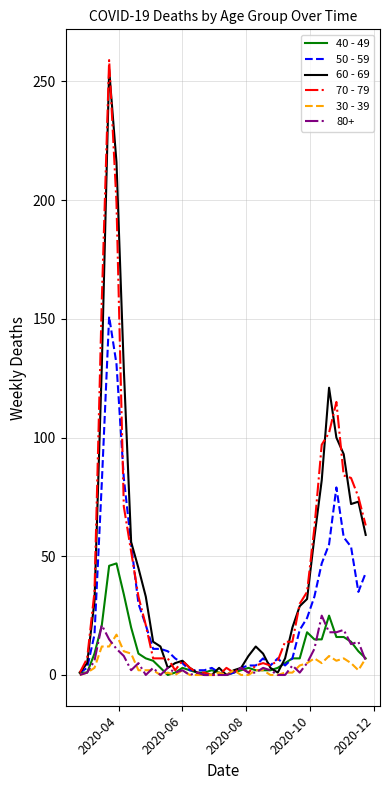

Which series has the largest range (max minus min)?

70 - 79